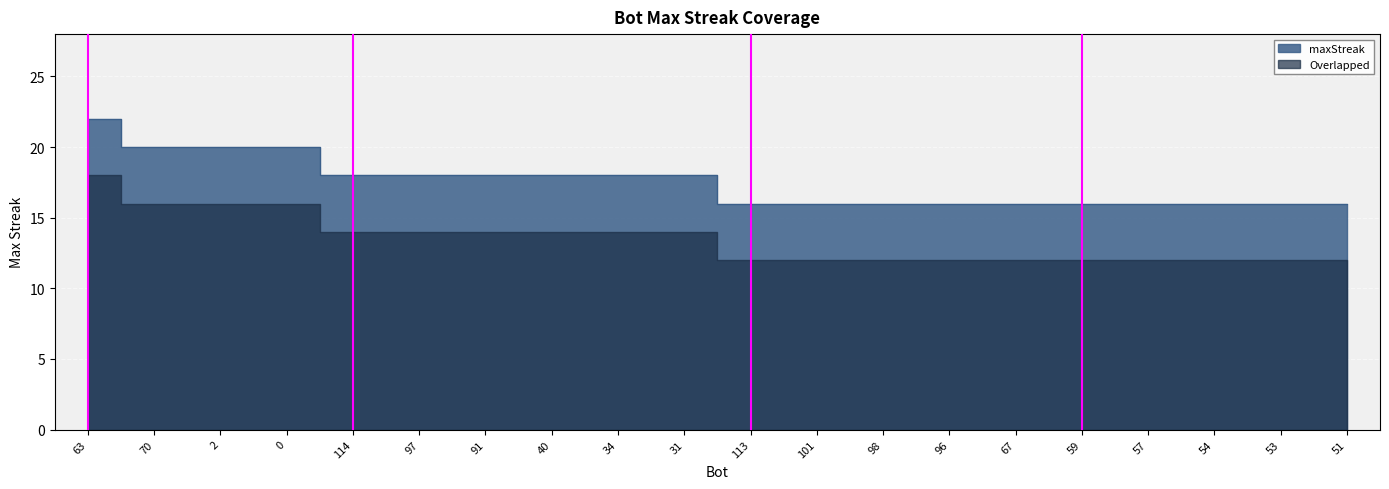

List the labels in order of value, largest first.

63, 70, 2, 0, 114, 97, 91, 40, 34, 31, 113, 101, 98, 96, 67, 59, 57, 54, 53, 51